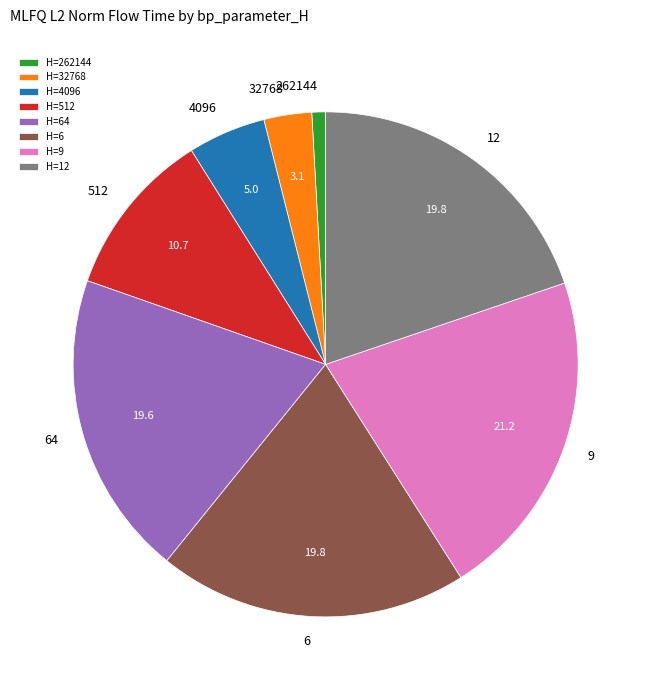

Between 64 and 512, which is larger?

64